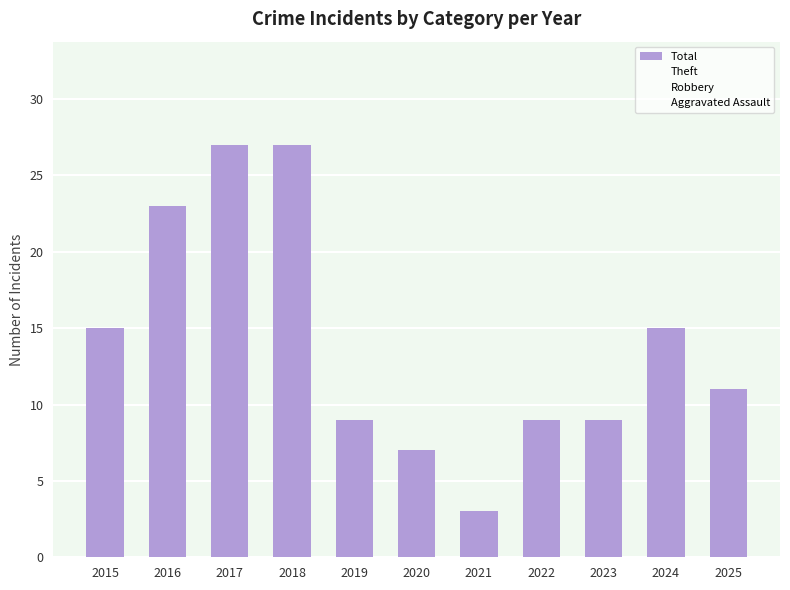

Approximately how many times larger is the value at 2017 compared to 2024?

1.8